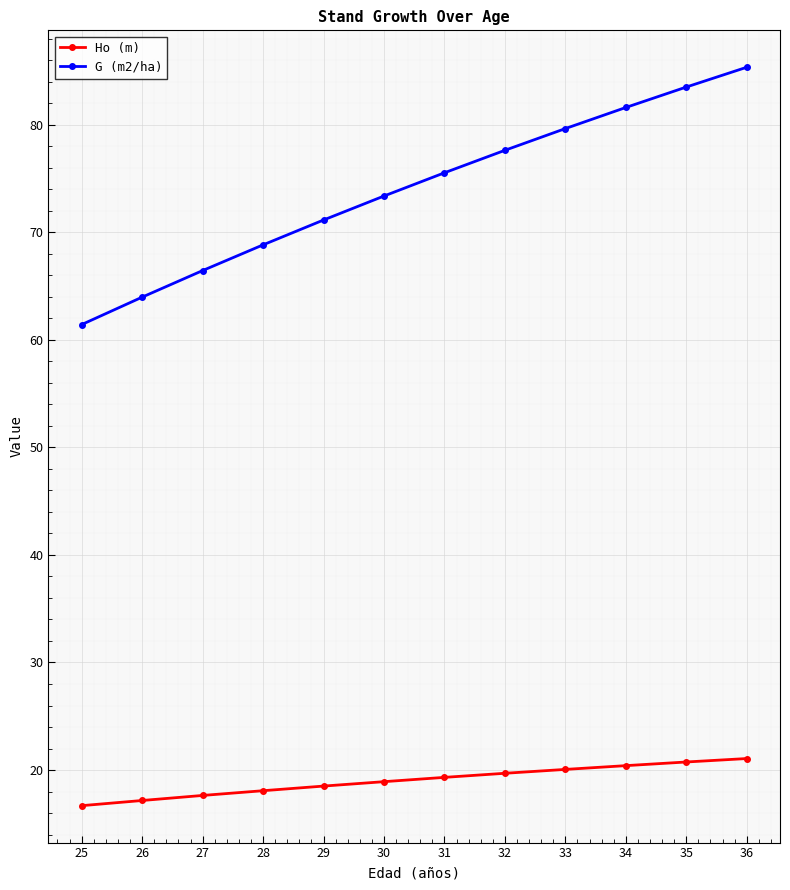

Is the value of G (m2/ha) at 25 greater than the value of Ho (m) at 32?

Yes